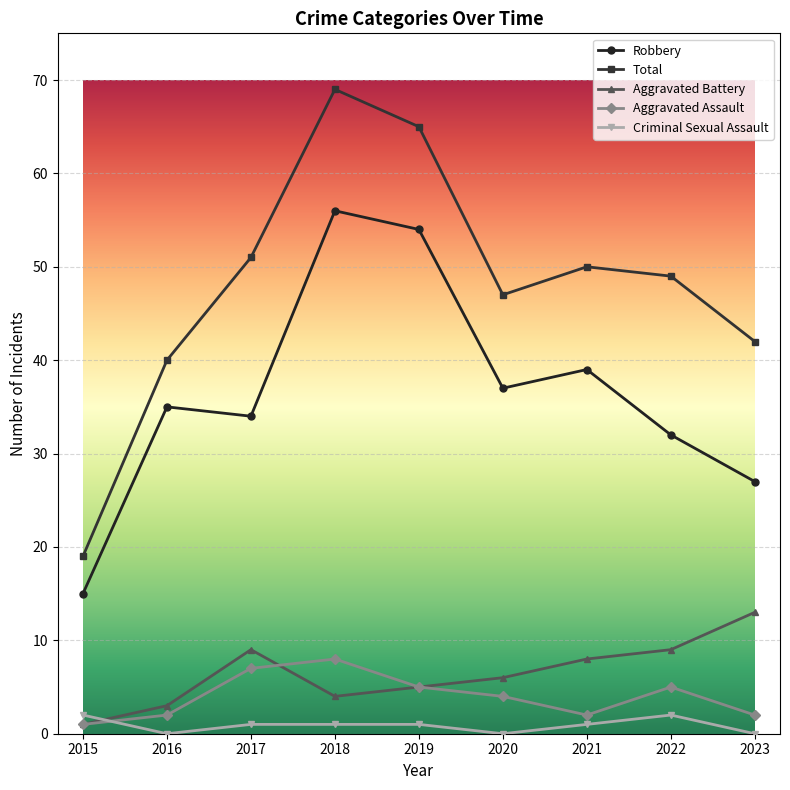

How many categories are shown in the chart?

9